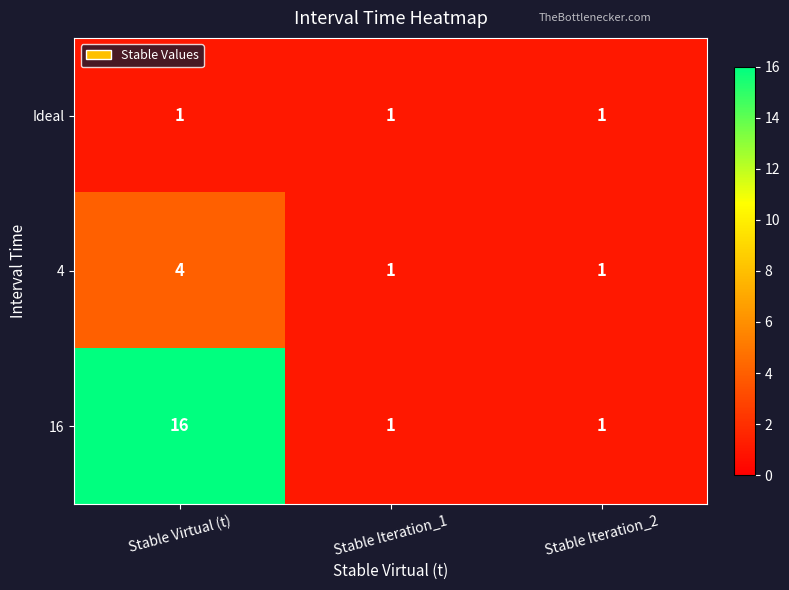

Count the 16 values in the range 1 to 16.

3